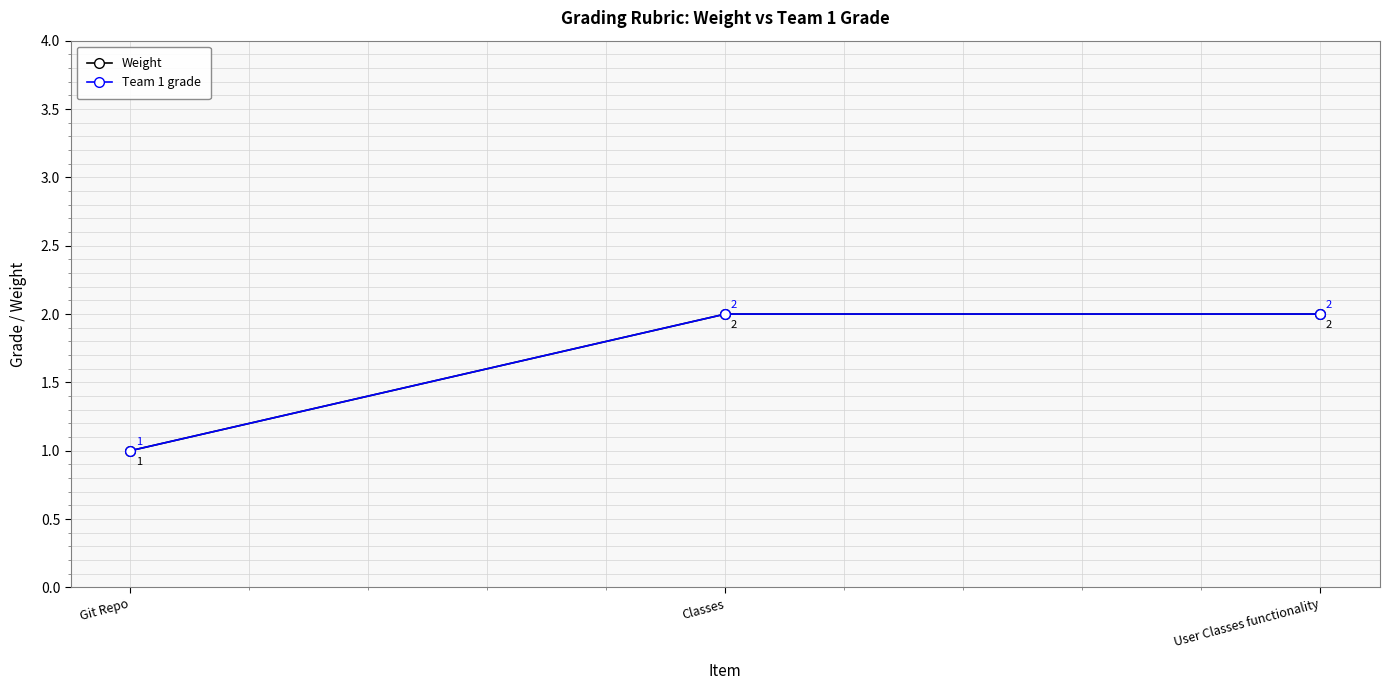

What is the maximum value for Team 1 grade?

2